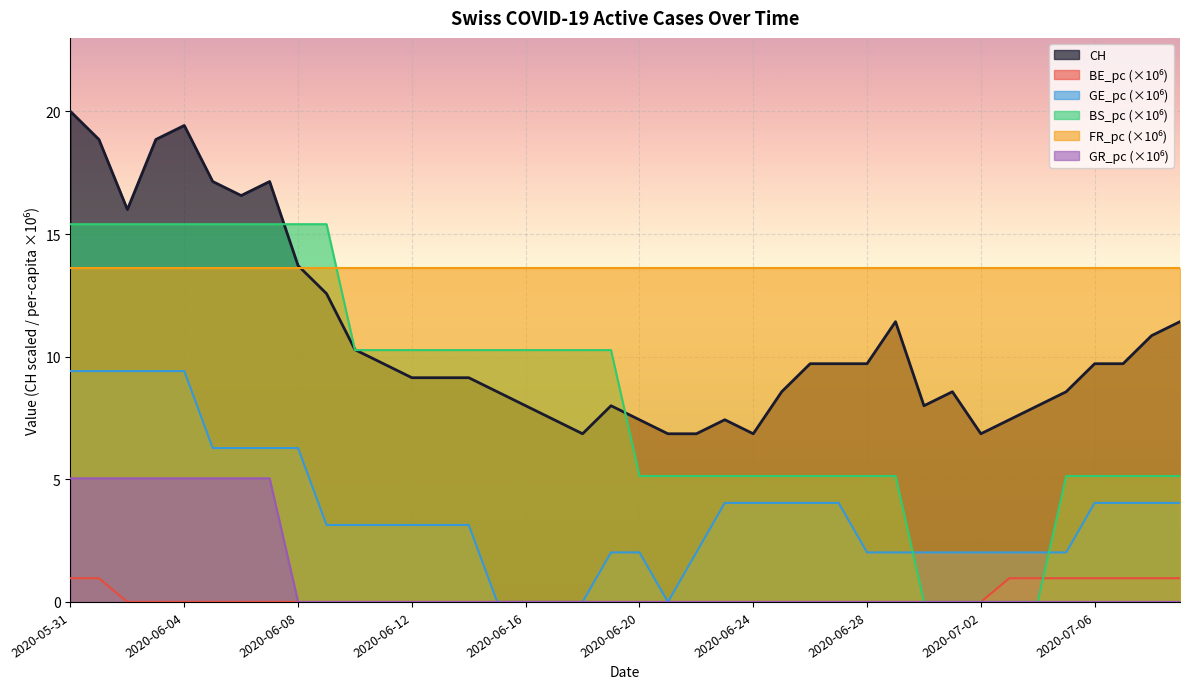

Is the value of GR_pc at 2020-07-05 greater than the value of CH at 2020-06-12?

No